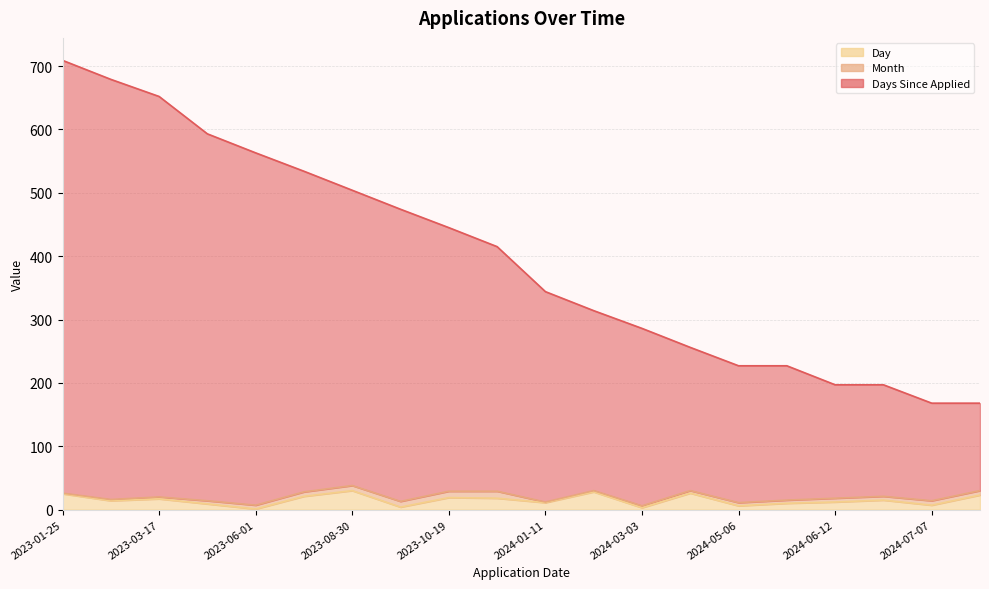

Rank the series at 2024-07-07 from highest to lowest value.

Days Since Applied, Month, Day